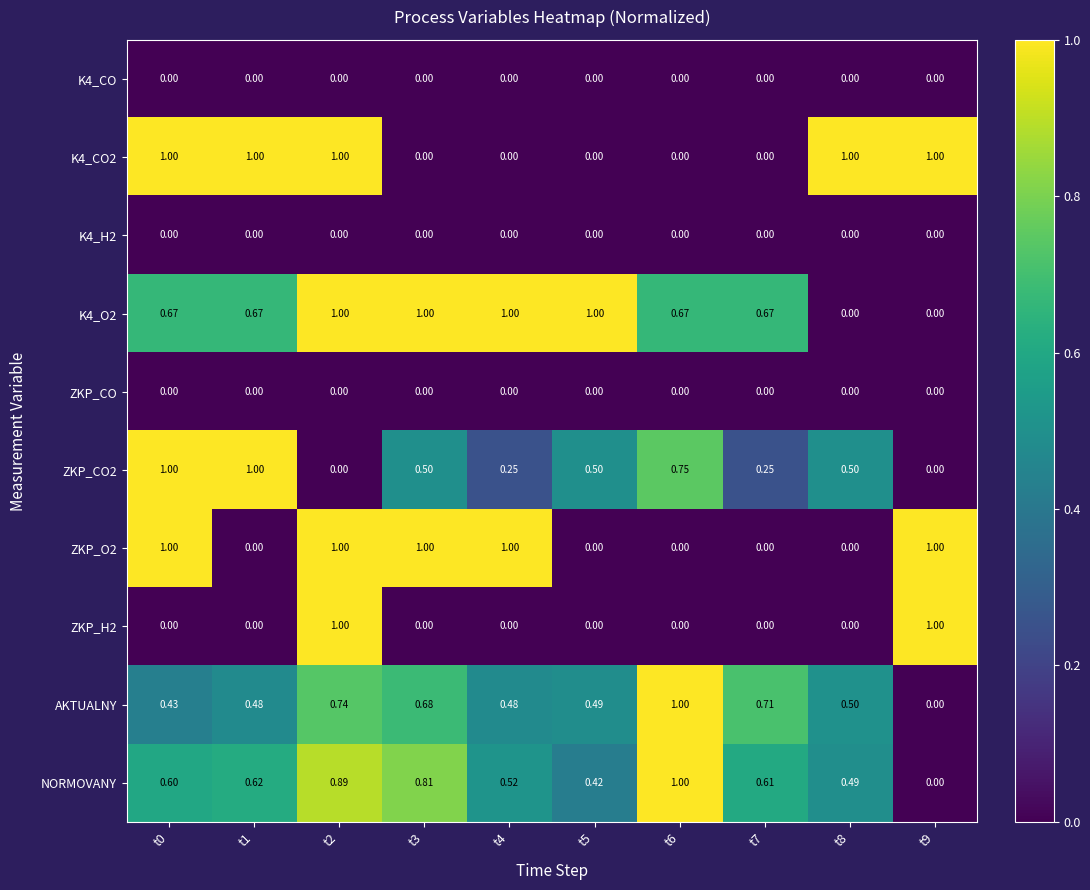

Is the value of NORMOVANY at t1 greater than the value of K4_CO at t9?

Yes